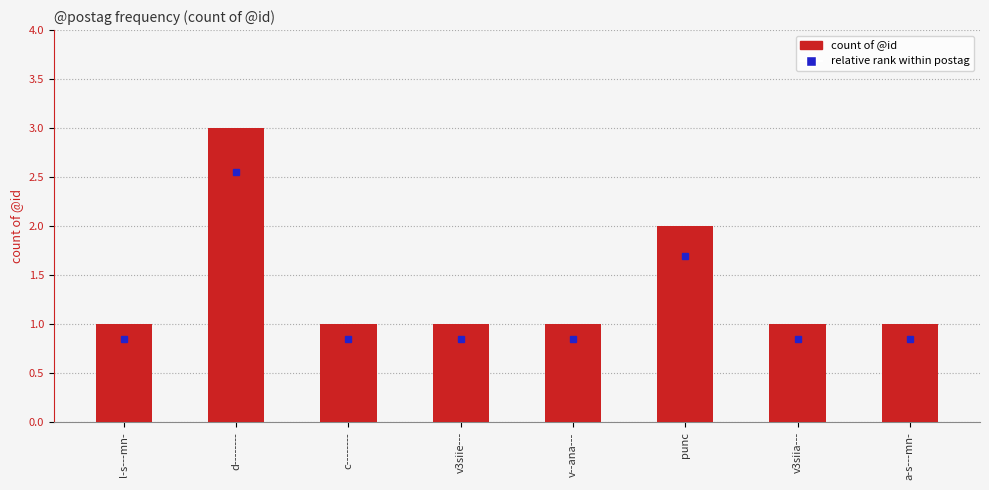

Count the values in the range 1 to 2.

7